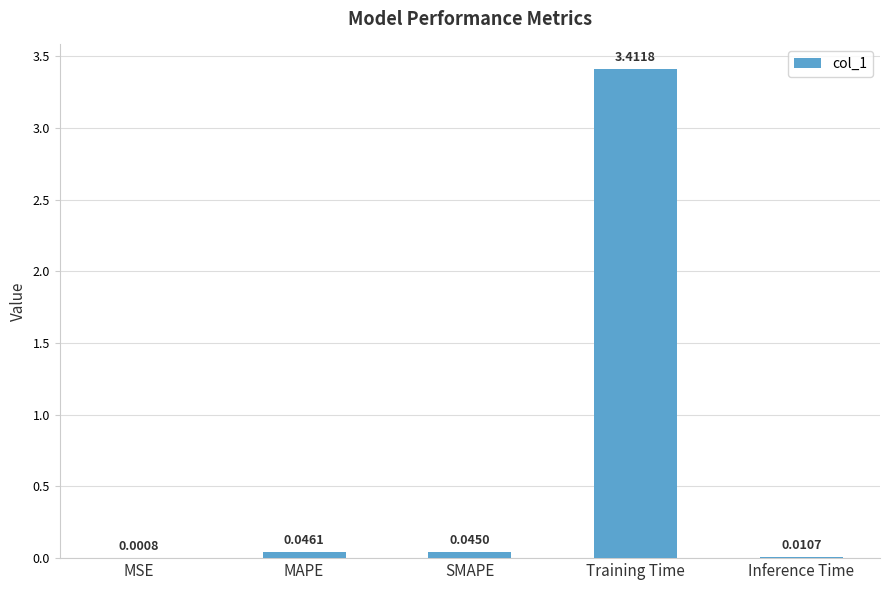

What is the difference between the values at MAPE and Training Time?

3.4